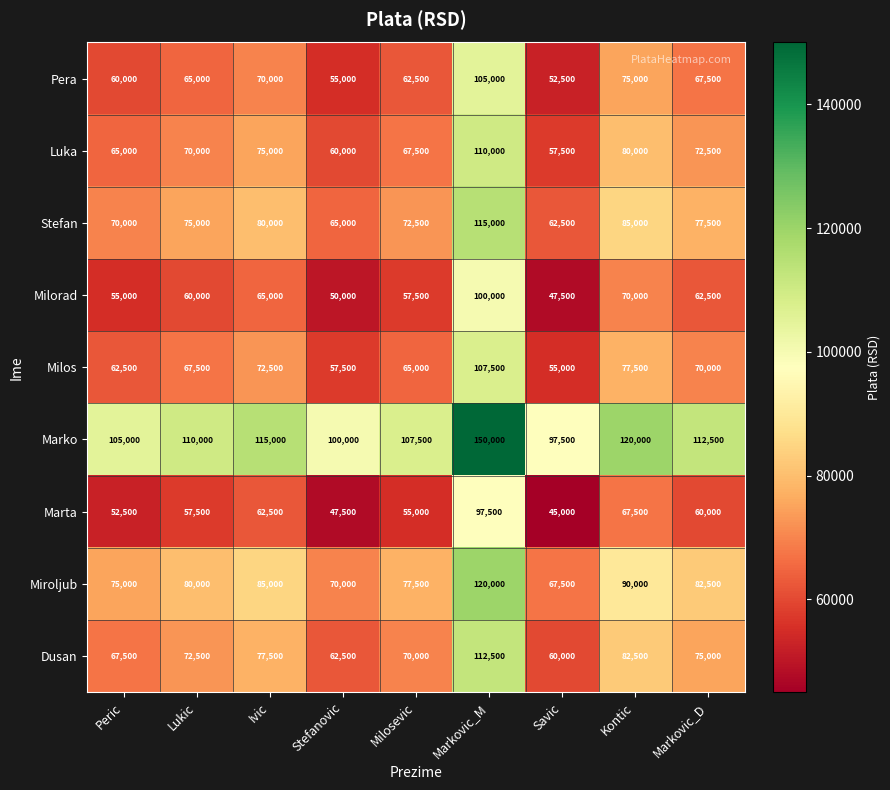

What is the difference between the highest and lowest values at Stefanovic?

52500